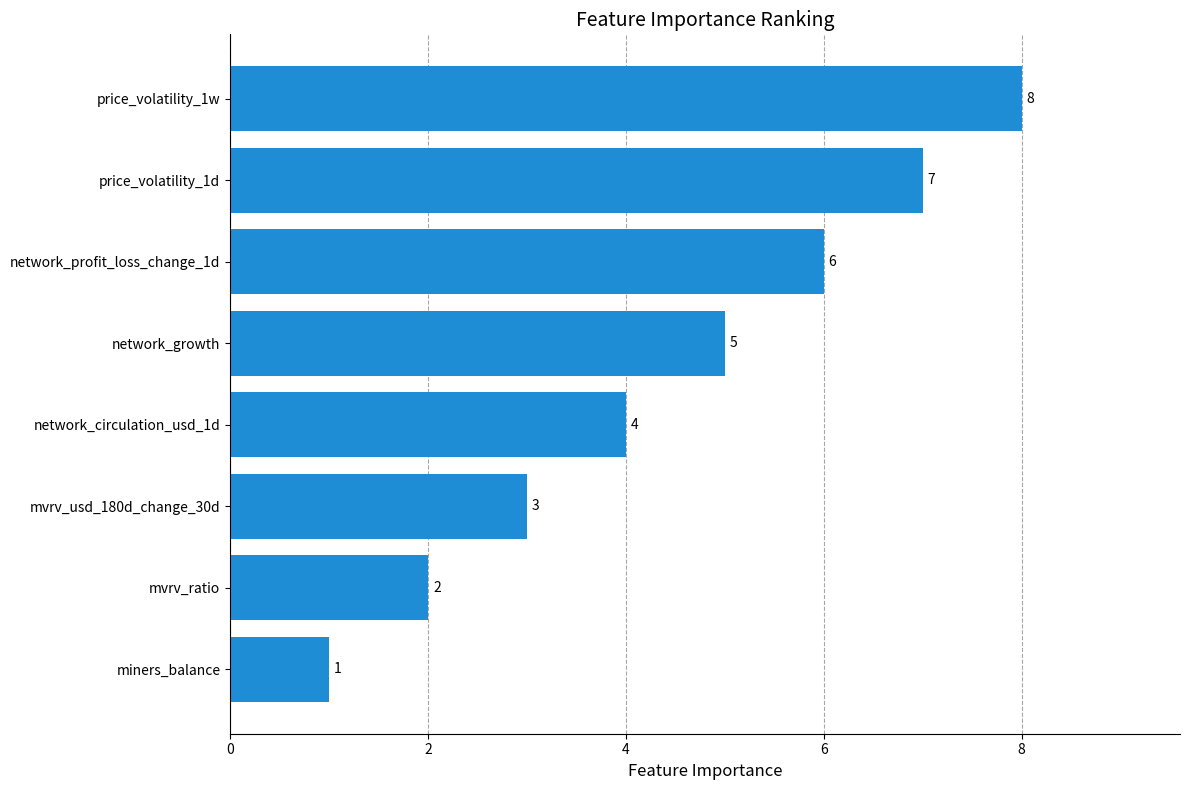

What is the change in value from mvrv_usd_180d_change_30d to price_volatility_1w?

+5